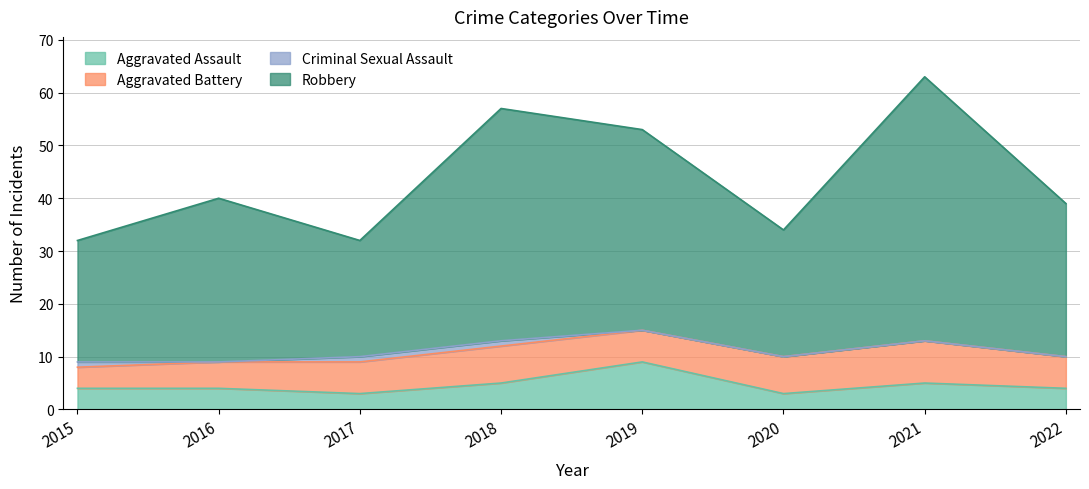

What is the highest value of the Aggravated Assault series?

9